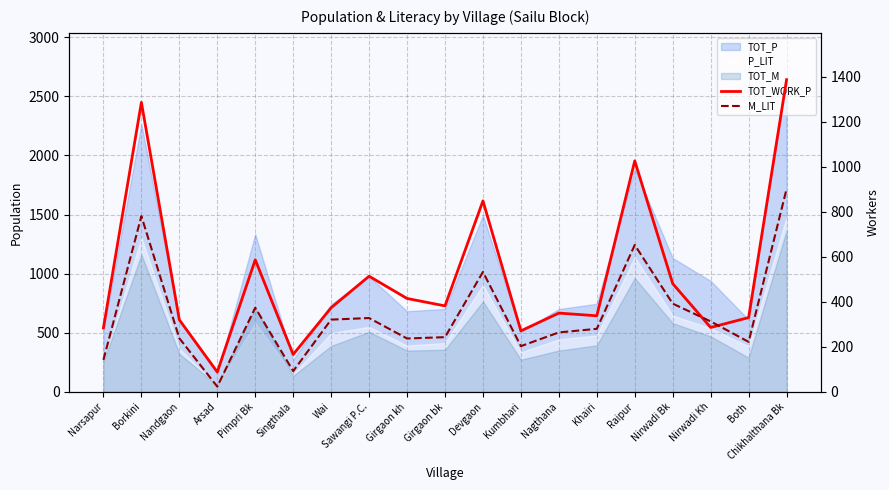

At which category does the chart reach its peak across all series?

Chikhalthana Bk